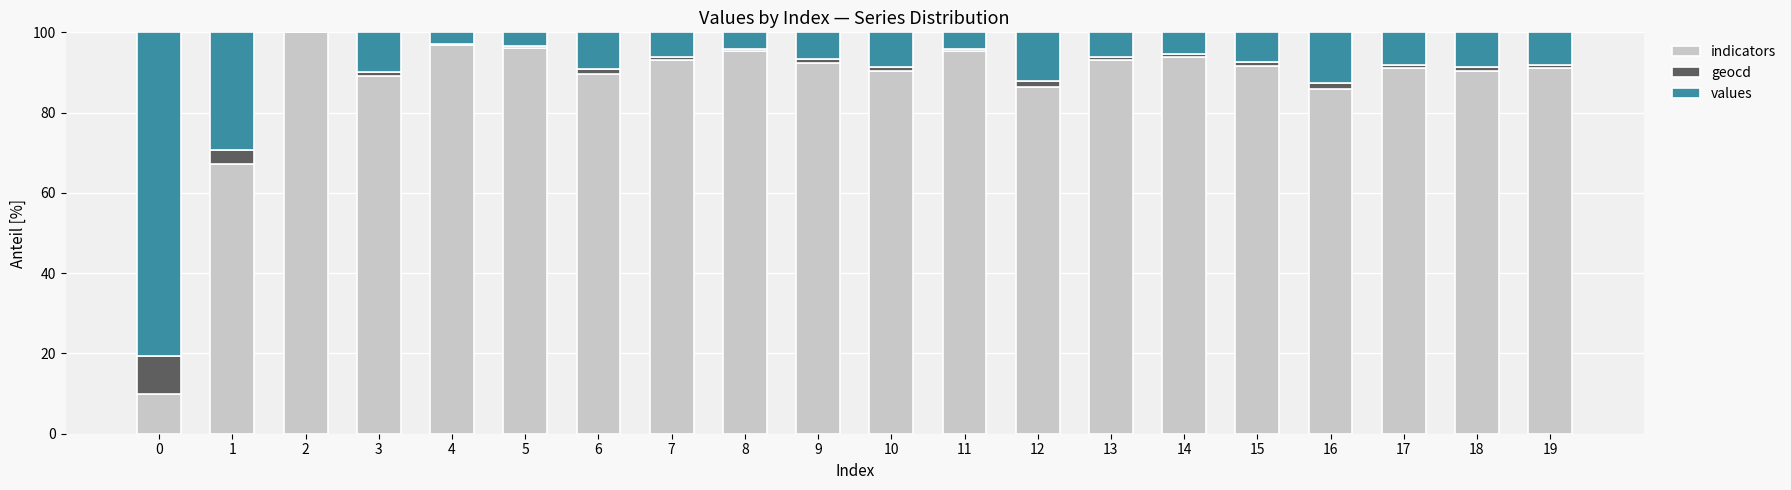

Which category has the highest value in the indicators series?

2